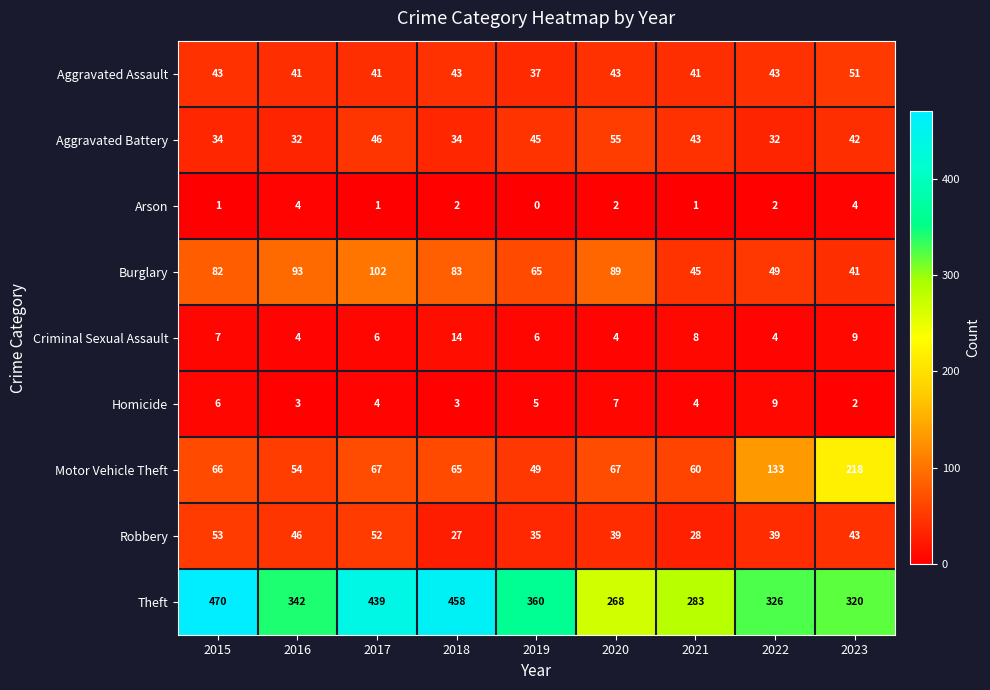

What is the difference between the maximum and minimum values in the Aggravated Battery series?

23